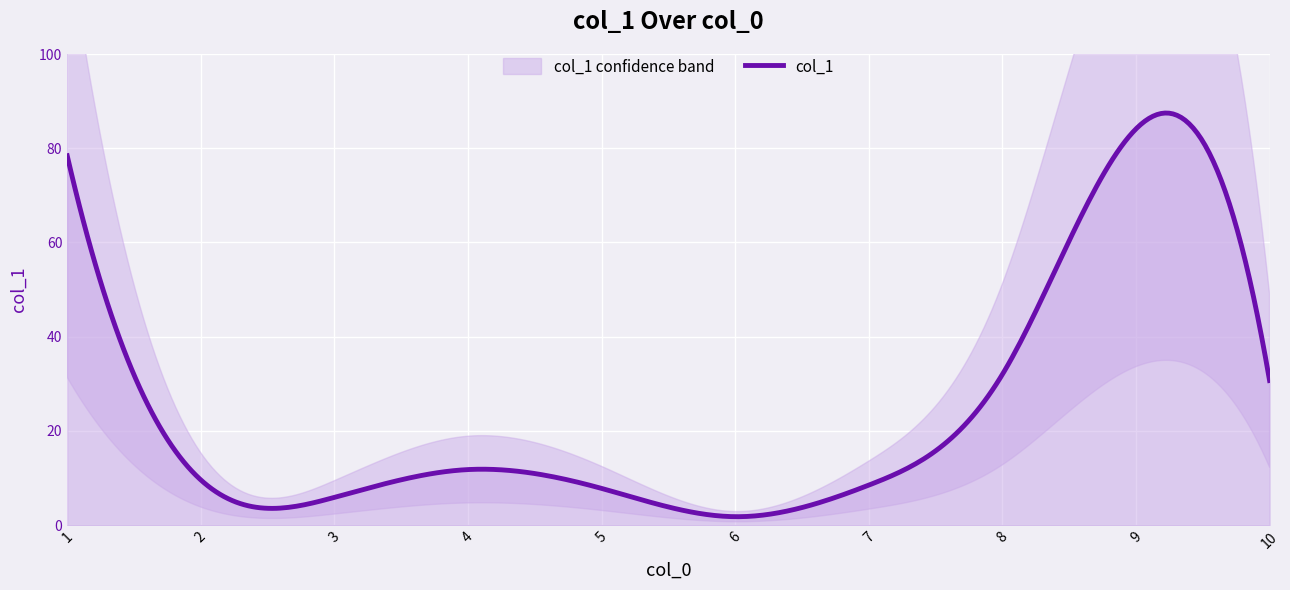

How many lines are shown in the chart?

1